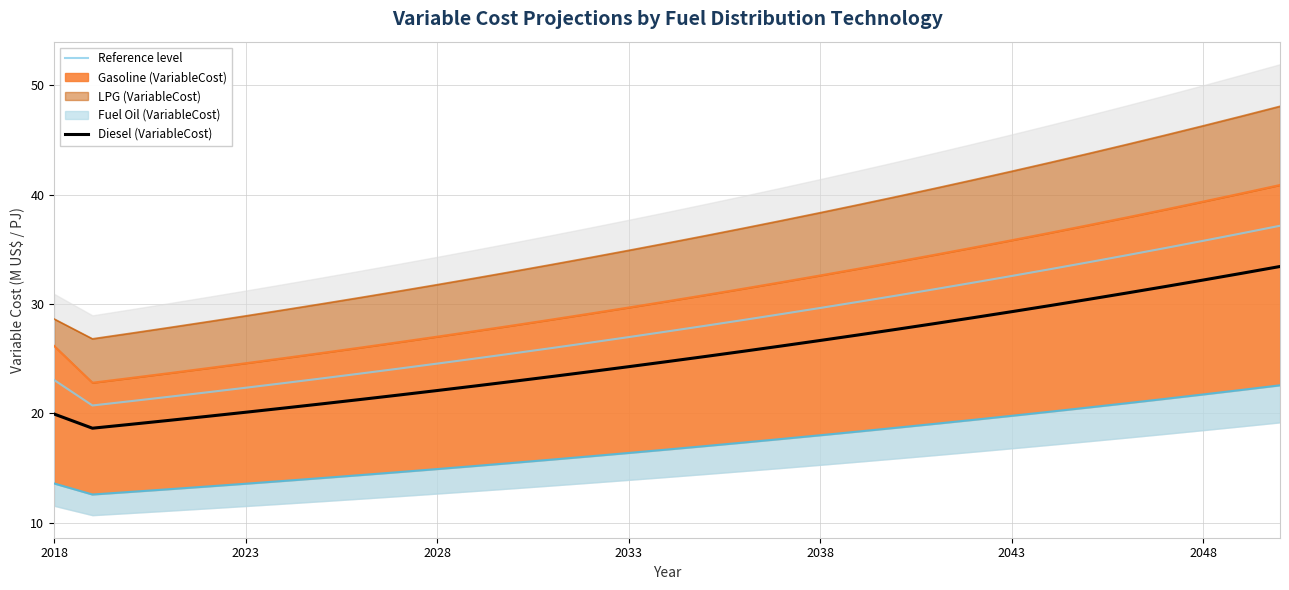

True or false: Reference level and Diesel (VariableCost) cross at least once.

False